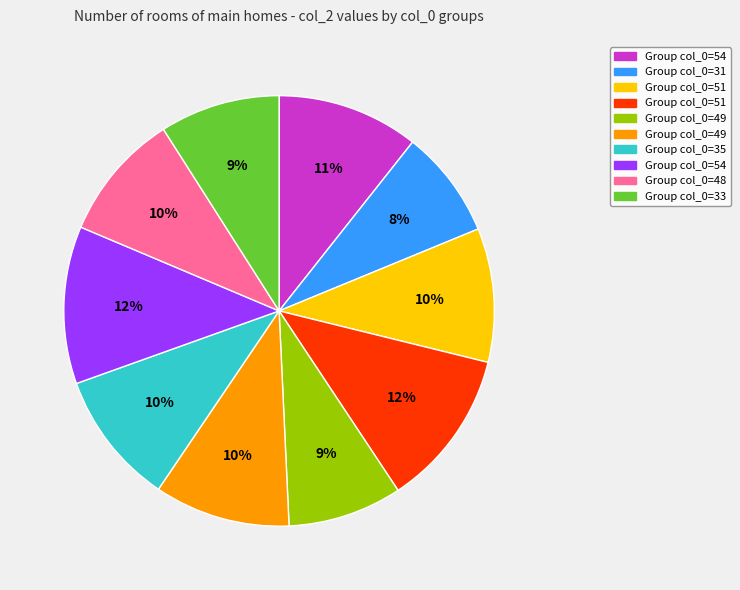

To the nearest percent, what is the difference between the largest and smallest slice percentages?

4%